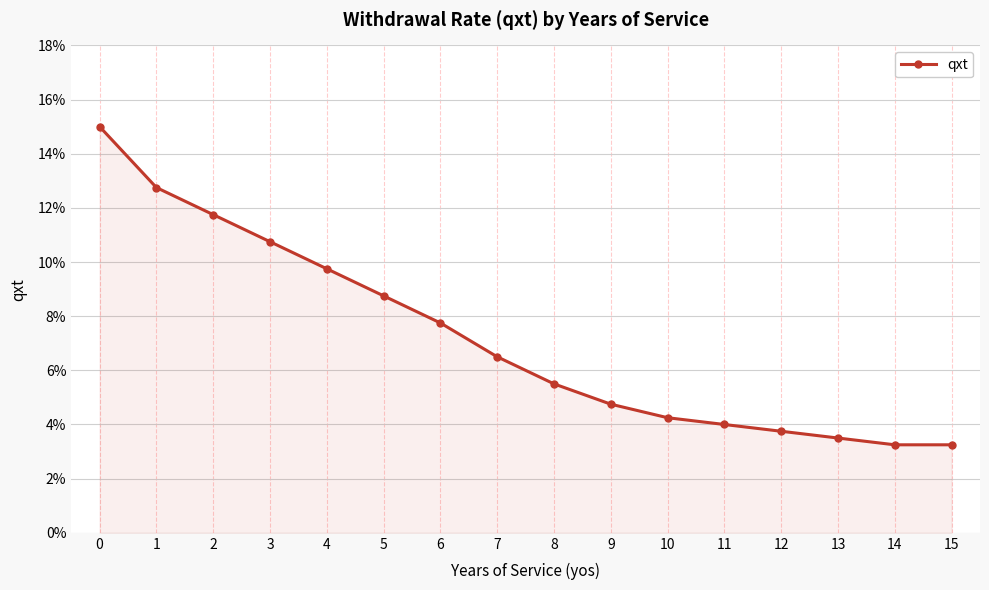

What is the change in value from 2 to 10?

-0.1